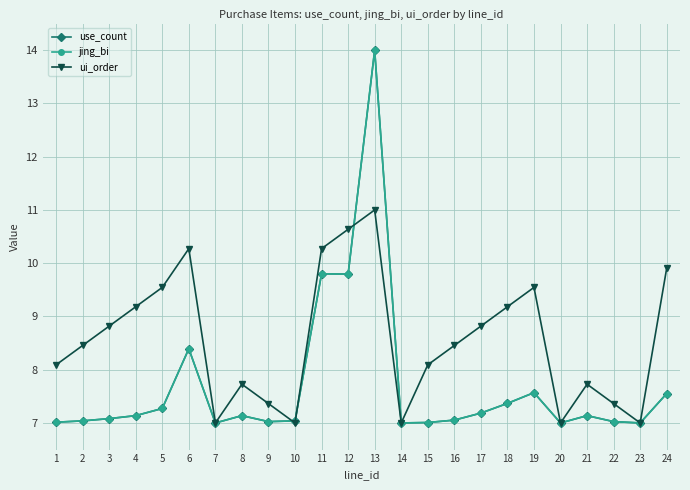

Reading right to left, extract all data points from this chart.

use_count: 7.6	7.0	7.0	7.1	7.0	7.6	7.4	7.2	7.1	7.0	7.0	14.0	9.8	9.8	7.0	7.0	7.1	7.0	8.4	7.3	7.1	7.1	7.0	7.0
jing_bi: 7.6	7.0	7.0	7.1	7.0	7.6	7.4	7.2	7.1	7.0	7.0	14.0	9.8	9.8	7.0	7.0	7.1	7.0	8.4	7.3	7.1	7.1	7.0	7.0
ui_order: 9.9	7.0	7.4	7.7	7.0	9.5	9.2	8.8	8.5	8.1	7.0	11.0	10.6	10.3	7.0	7.4	7.7	7.0	10.3	9.5	9.2	8.8	8.5	8.1